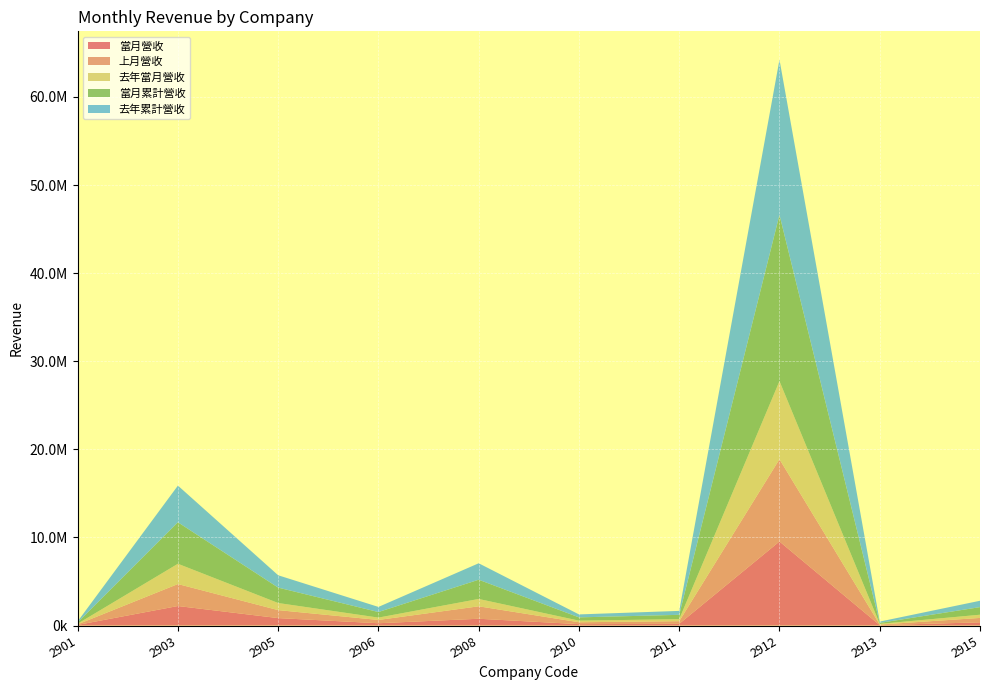

Reading left to right, extract all data points from this chart.

當月營收: 2901=71625	2903=2215337	2905=843187	2906=259551	2908=768611	2910=157237	2911=190412	2912=9540881	2913=42303	2915=362811
上月營收: 2901=63725	2903=2493469	2905=905785	2906=372049	2908=1413648	2910=214348	2911=302347	2912=9336890	2913=67068	2915=499524
去年當月營收: 2901=71519	2903=2300924	2905=805541	2906=268068	2908=833632	2910=182383	2911=228340	2912=8861694	2913=77494	2915=364039
當月累計營收: 2901=135351	2903=4708806	2905=1748972	2906=631600	2908=2182260	2910=371585	2911=492759	2912=18877771	2913=109371	2915=862335
去年累計營收: 2901=128931	2903=4164680	2905=1401477	2906=581129	2908=1868953	2910=336102	2911=446983	2912=17623519	2913=151148	2915=722941